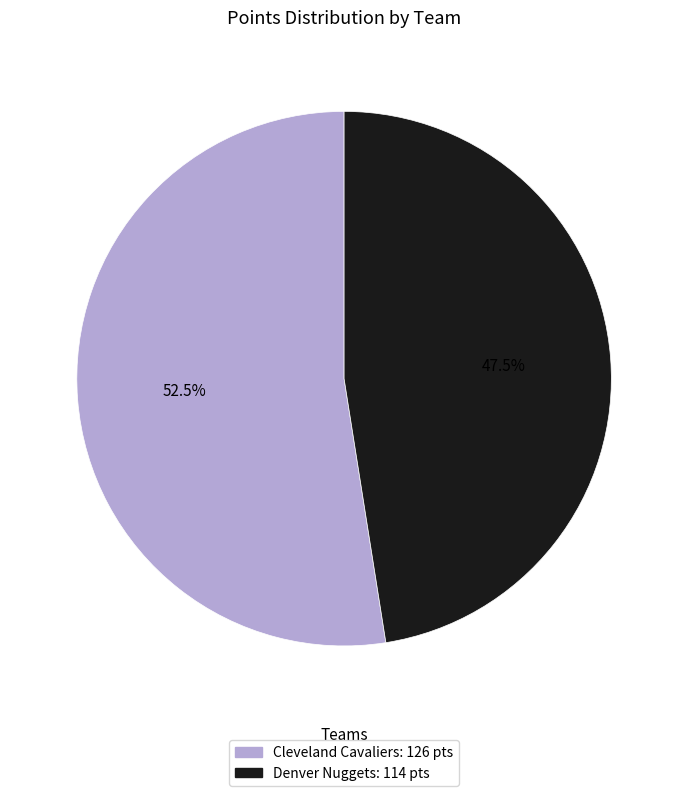

Which has a higher value, Denver Nuggets or Cleveland Cavaliers?

Cleveland Cavaliers